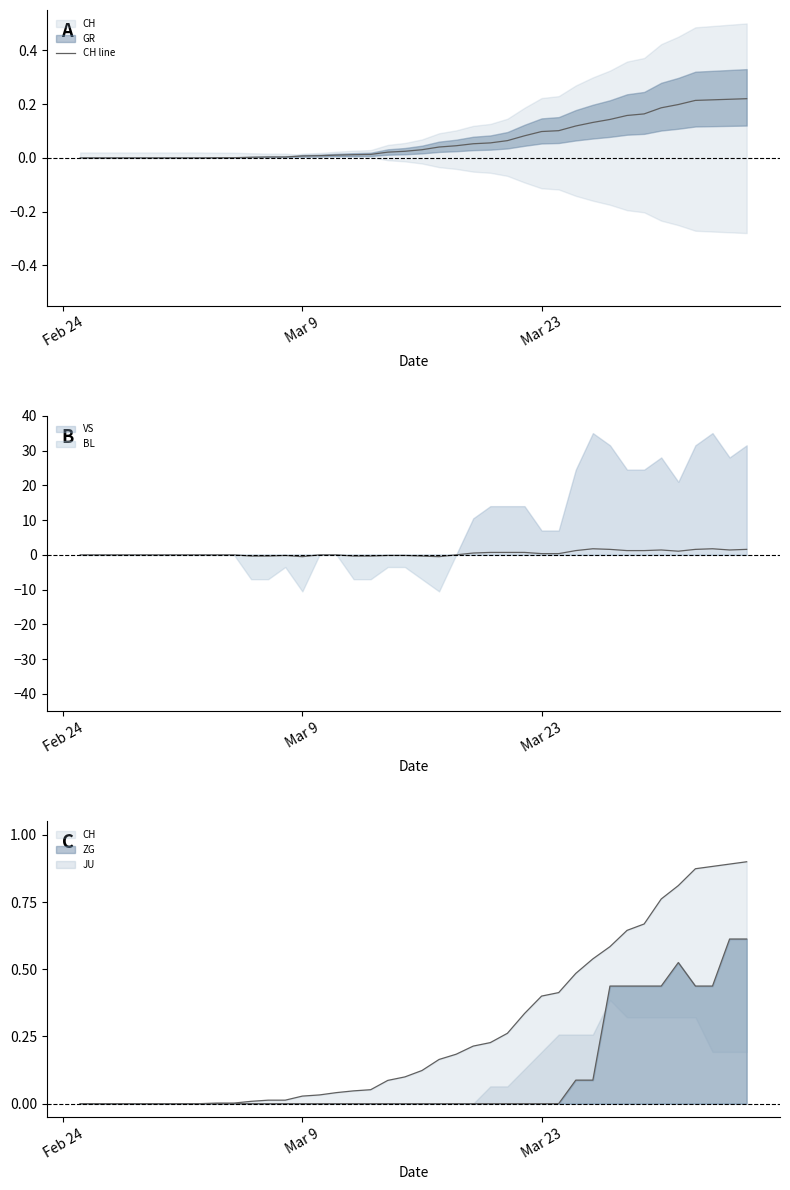

Does the chart display data point markers on the line(s)?

No